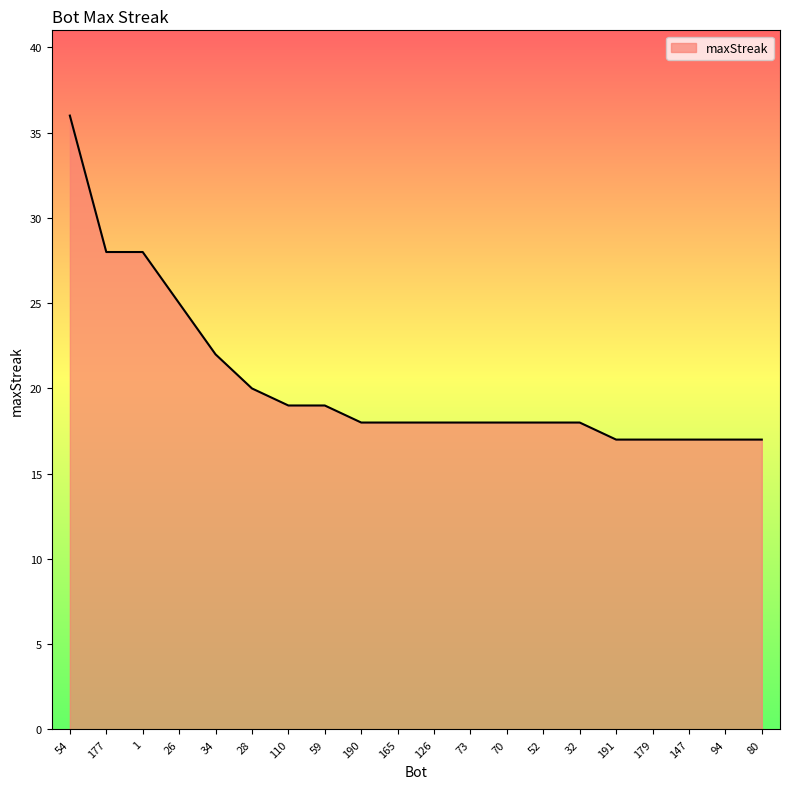

What is the change in value from 28 to 80?

-3